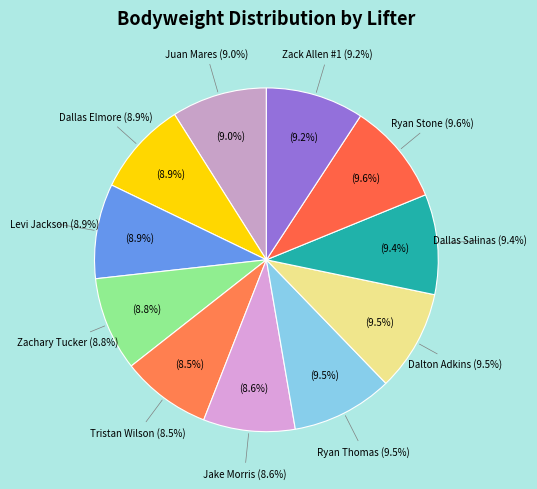

To the nearest percent, what percentage of the pie is Ryan Thomas?

10%